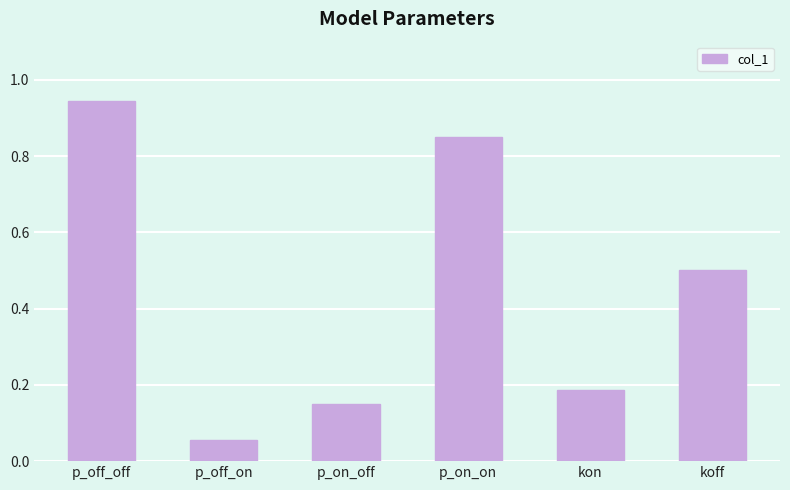

What is the value of the 6th bar from the left?

0.5